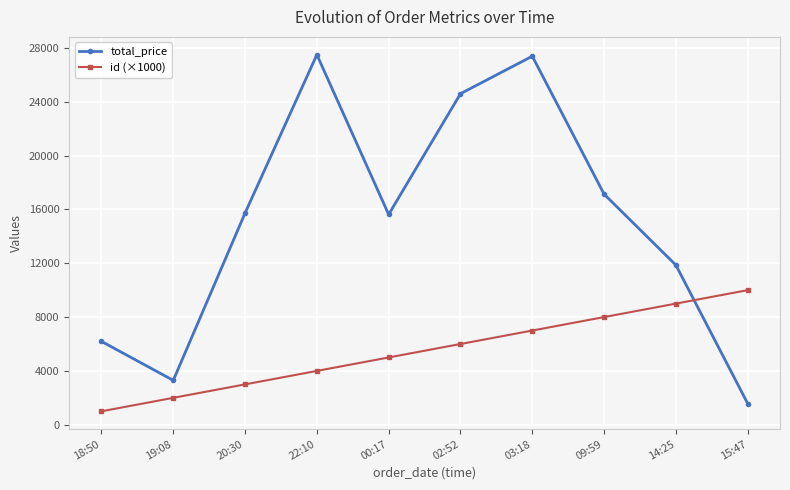

Does the chart display data point markers on the line(s)?

Yes